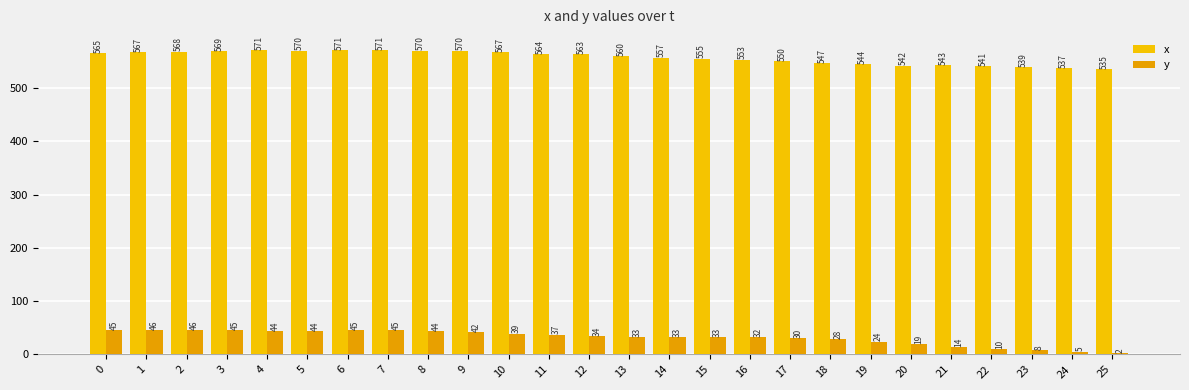

Which series changed the most between 5 and 12?

y